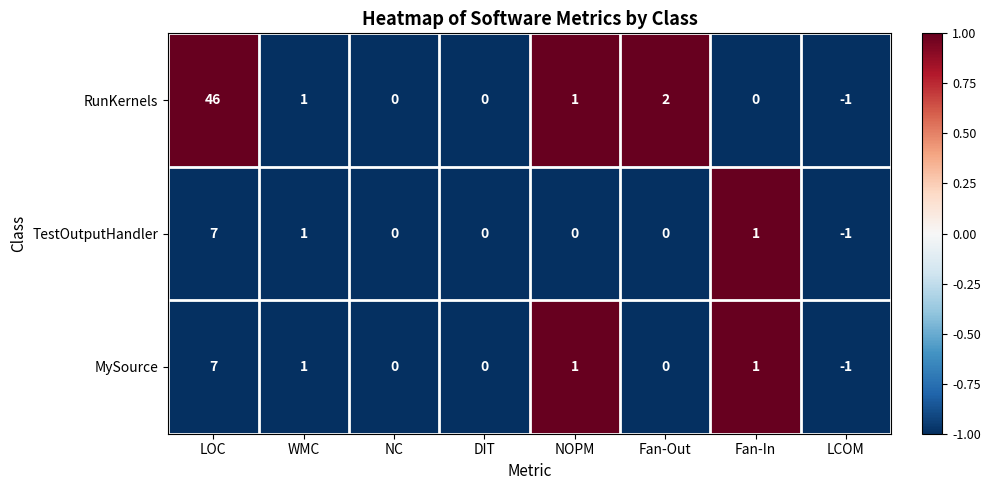

At which category is the sum across all series the highest?

LOC